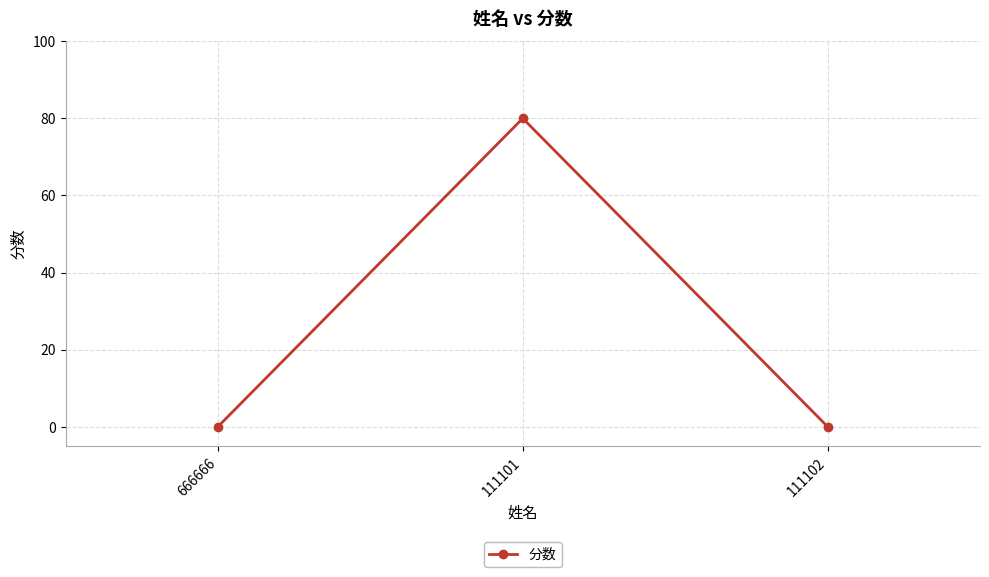

What position from the right is 111102?

1